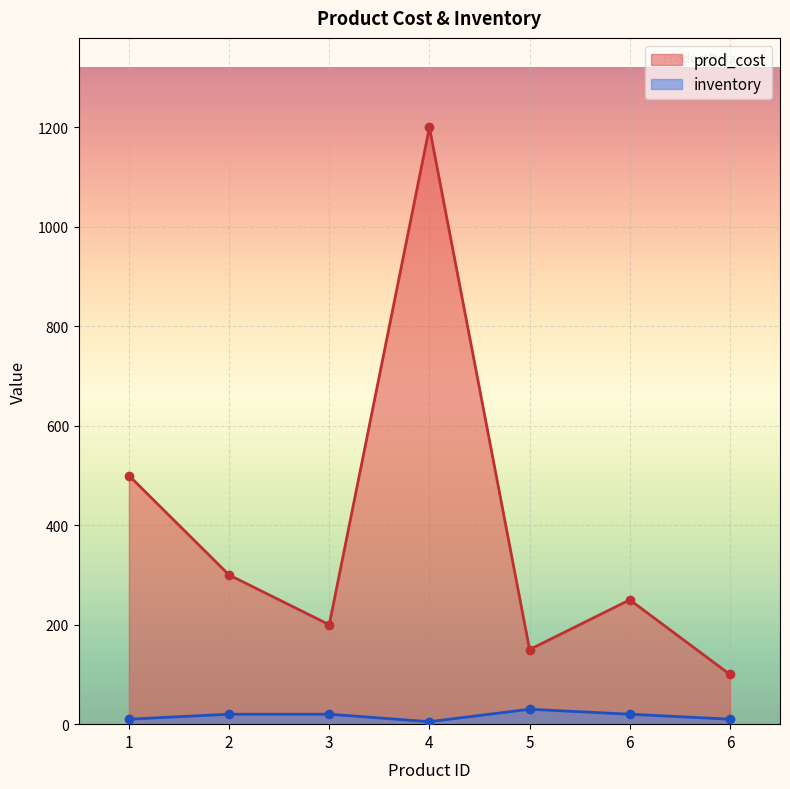

Reading left to right, what are all the values shown in this chart?

prod_cost: 1=500	2=300	3=200	4=1200	5=150	6=250	6=100
inventory: 1=10	2=20	3=20	4=5	5=30	6=20	6=10